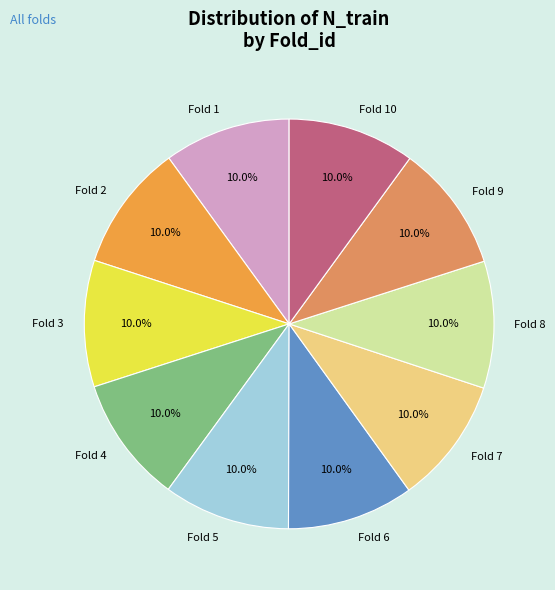

How many slices are in this pie chart?

10